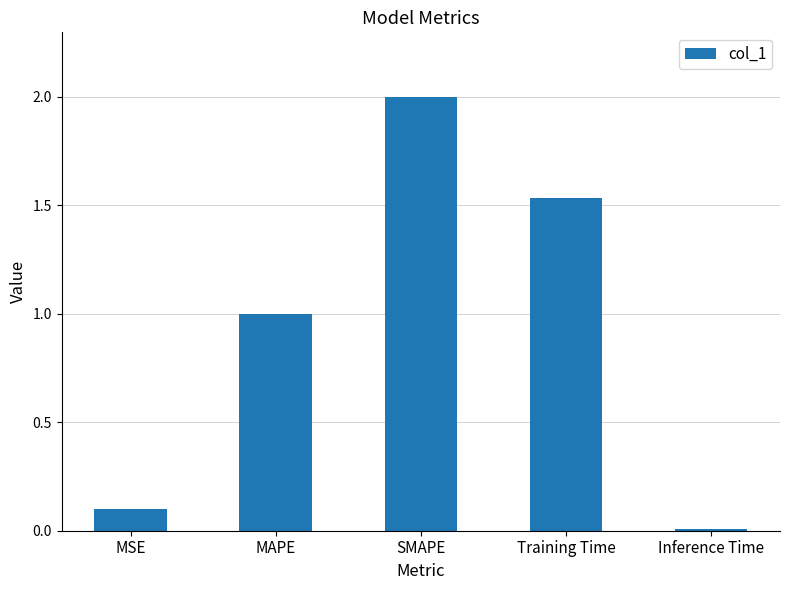

Are the bars grouped side by side (vs. stacked)?

No